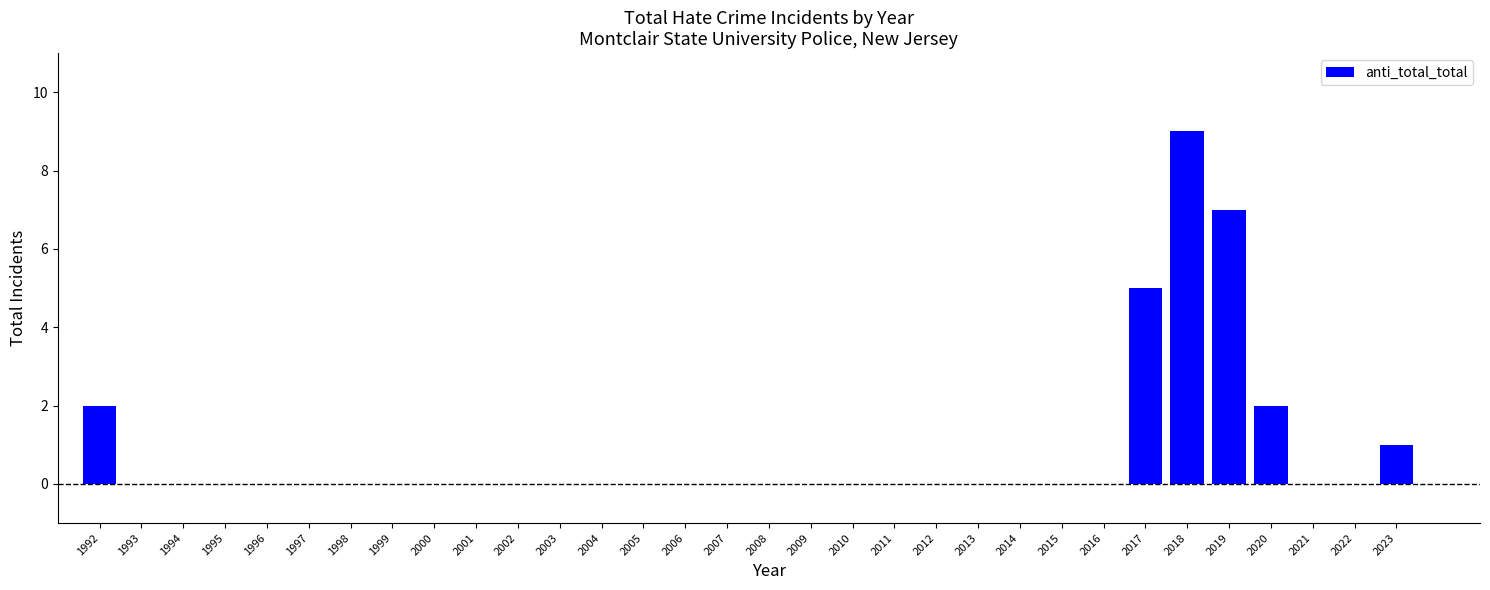

What is the maximum value shown in the chart?

9